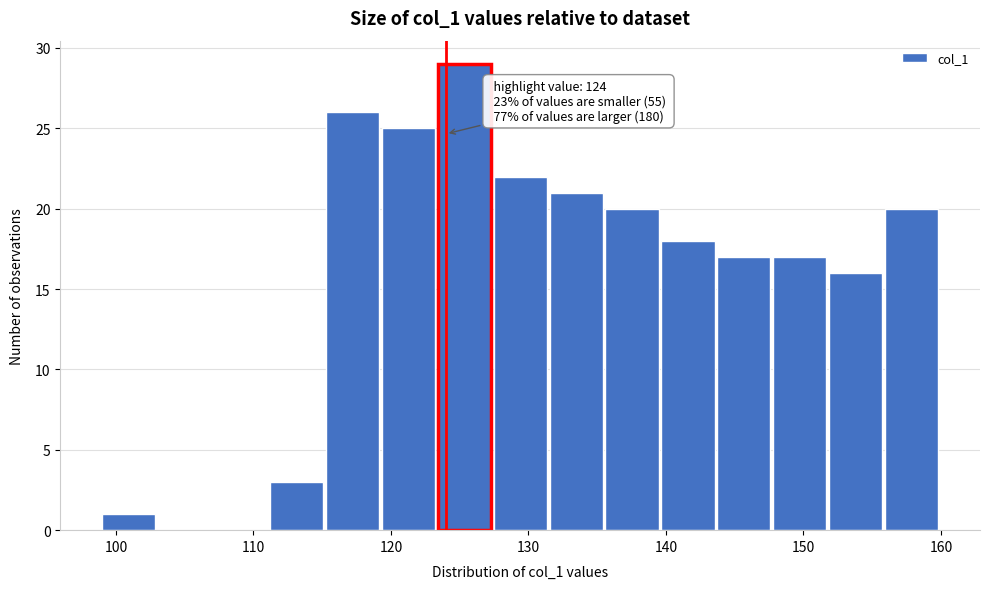

Over which range of the x-axis is the bar tallest?

123 to 127